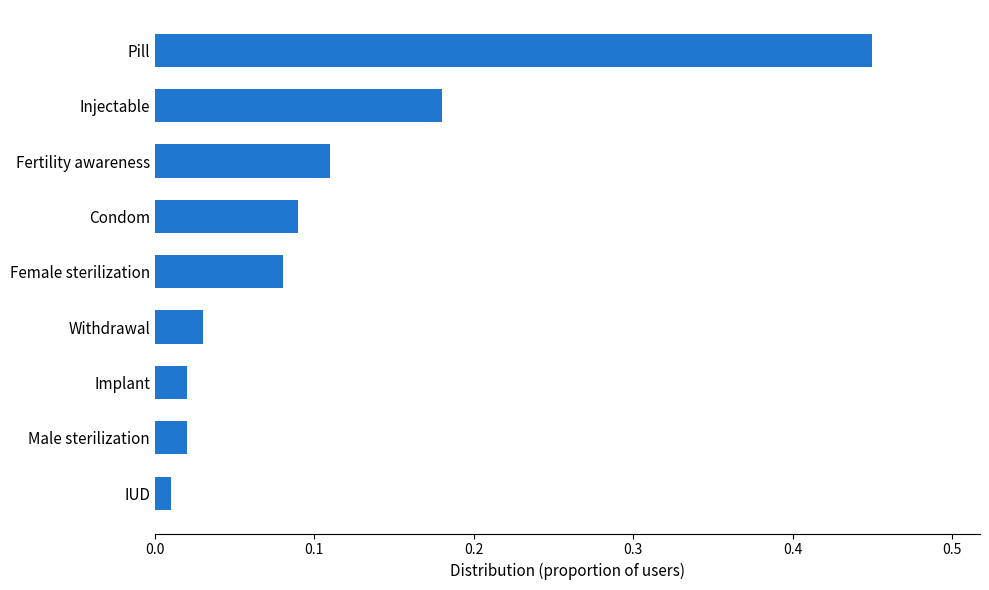

What is the sum of all values?

1.0